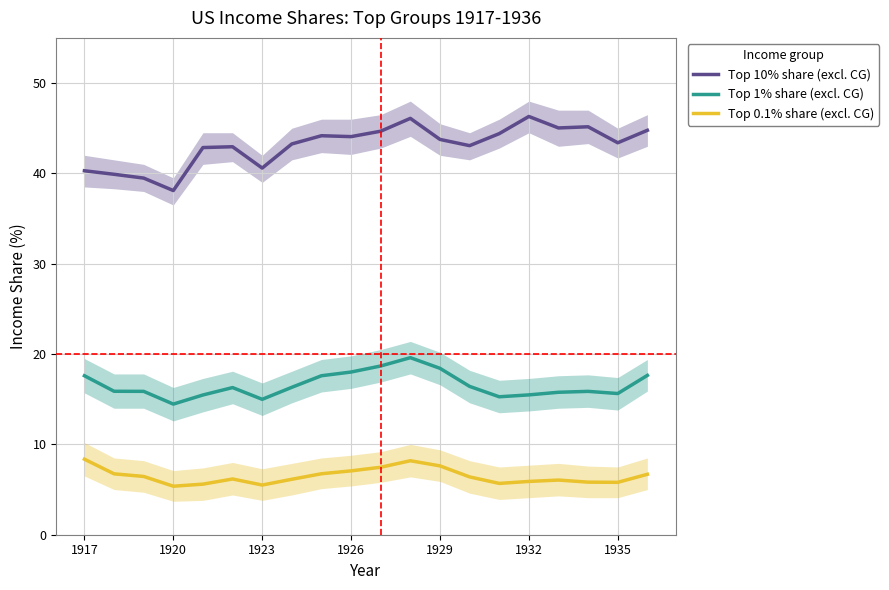

True or false: Top 0.1% share (excl. CG) and Top 1% share (excl. CG) intersect in this chart.

False